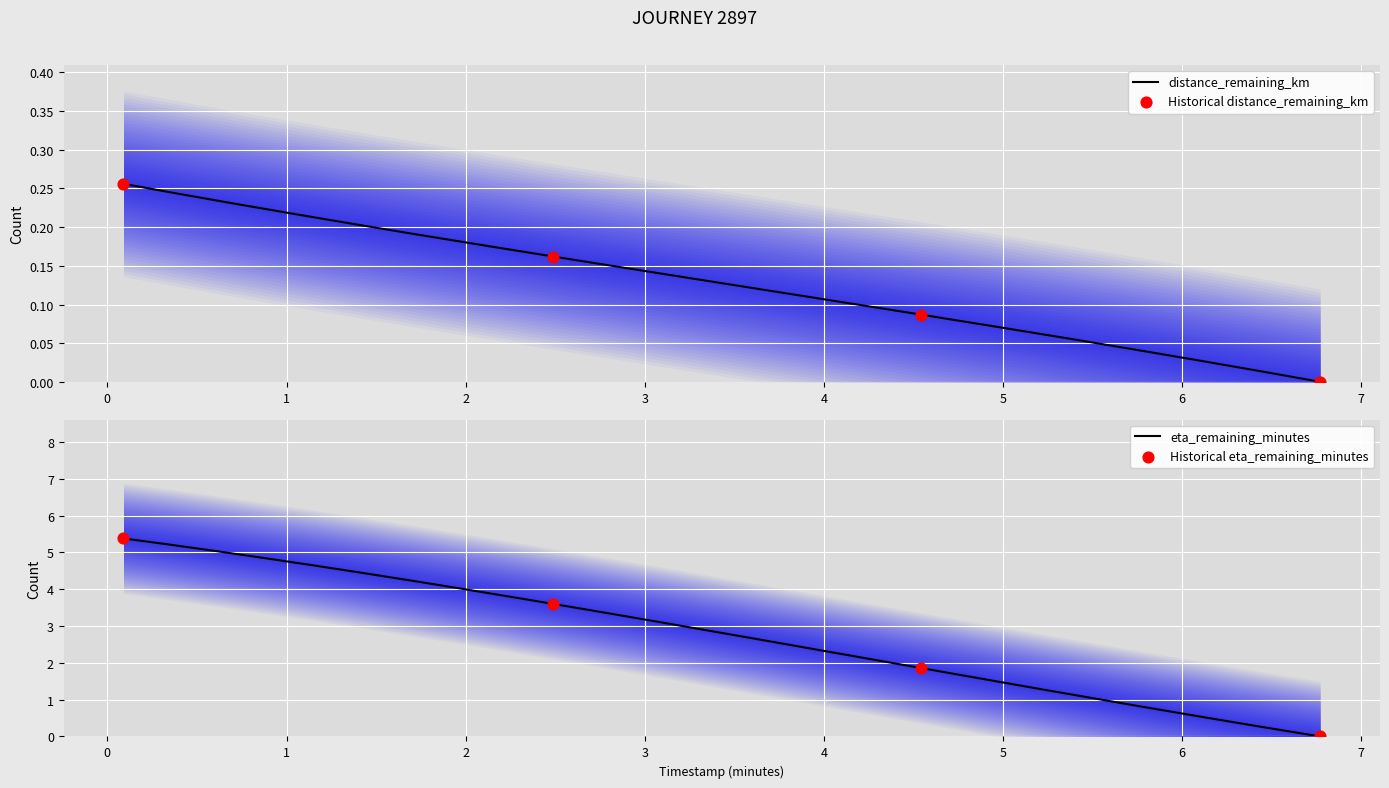

Is the value of eta_remaining_minutes at 2.49 greater than the value of distance_remaining_km at 6.77?

Yes